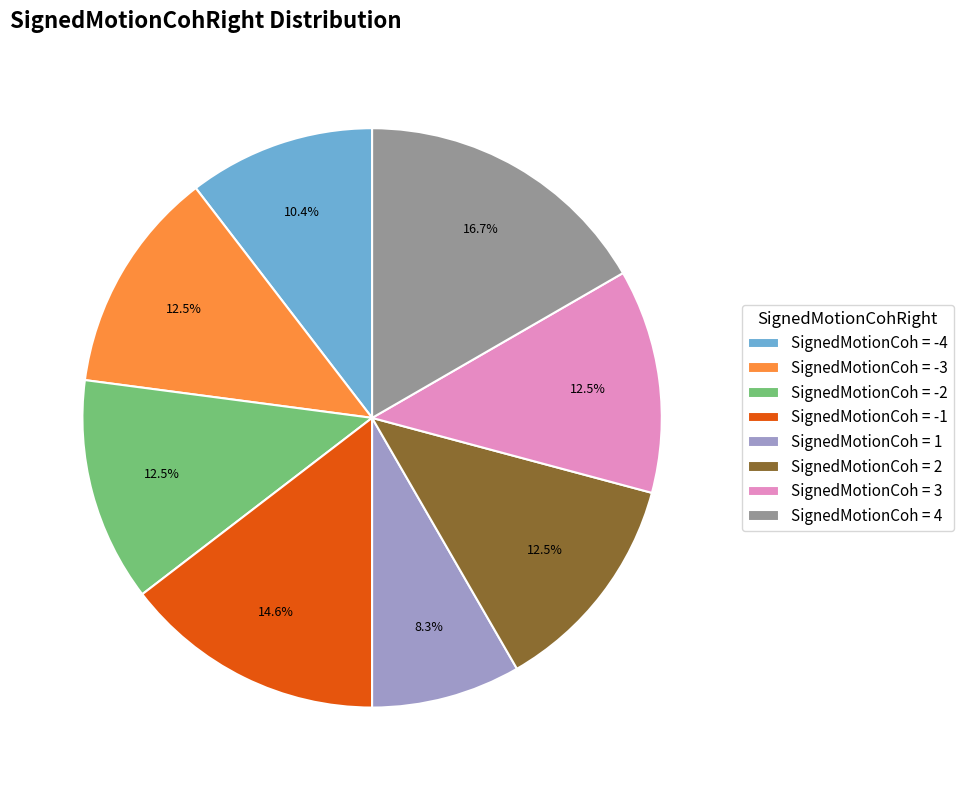

Is the sum of SignedMotionCoh = 3 and SignedMotionCoh = -4 greater than half?

No